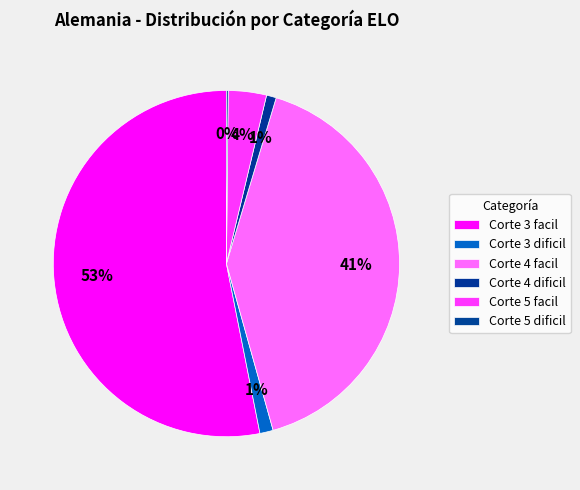

Which category has the smallest portion of the pie?

Corte 5 dificil